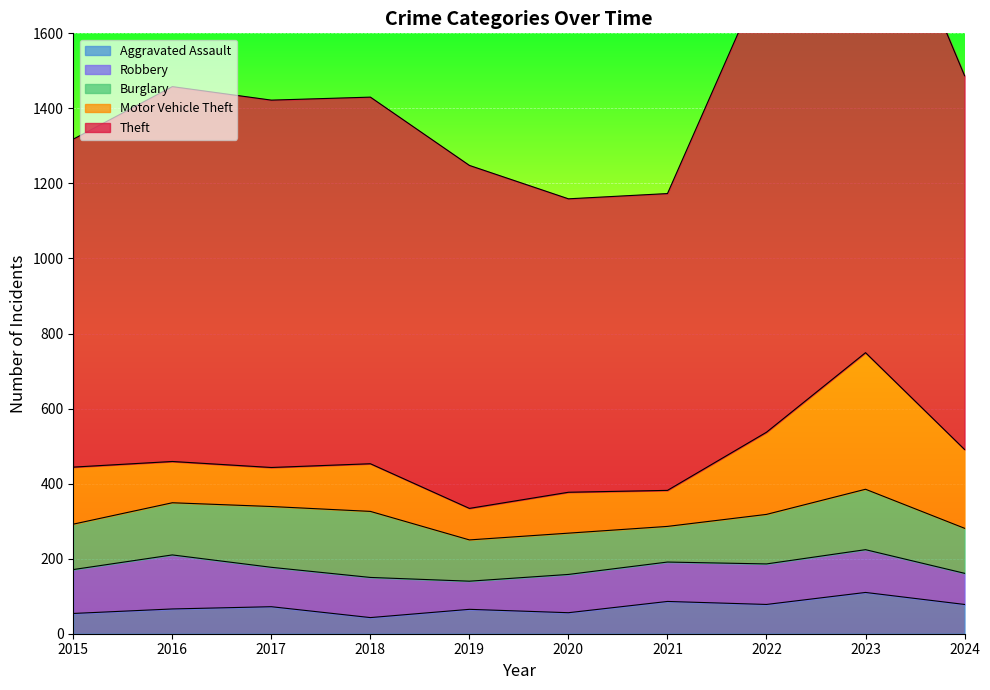

What is the difference between the Burglary values at 2019 and 2016?

29